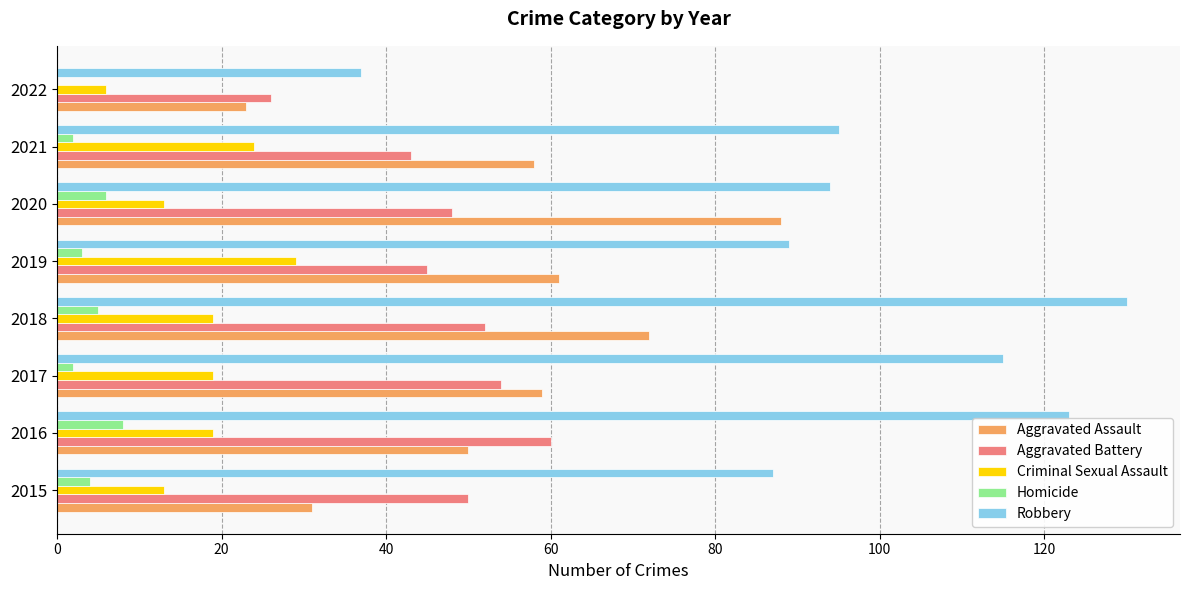

The Aggravated Battery series shows 22 at 2015. True or false?

False